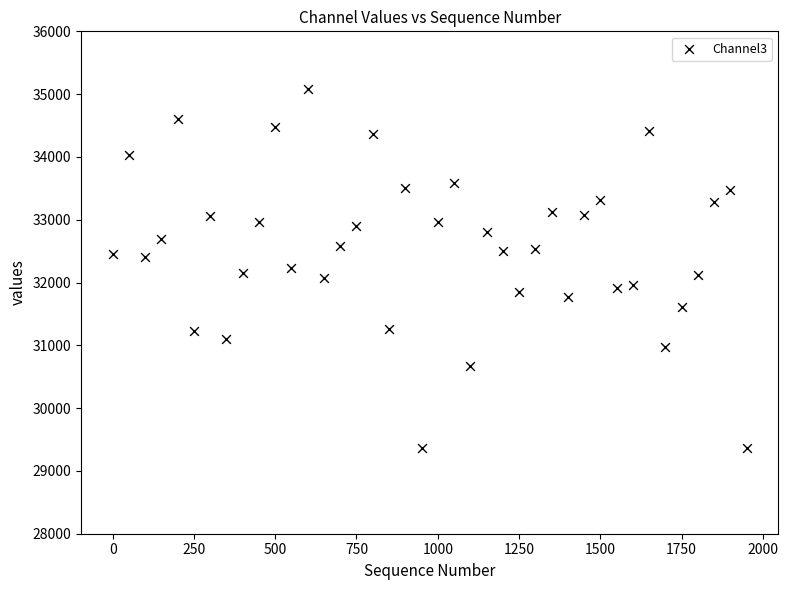

What is the range of Y values (max minus min)?

5714